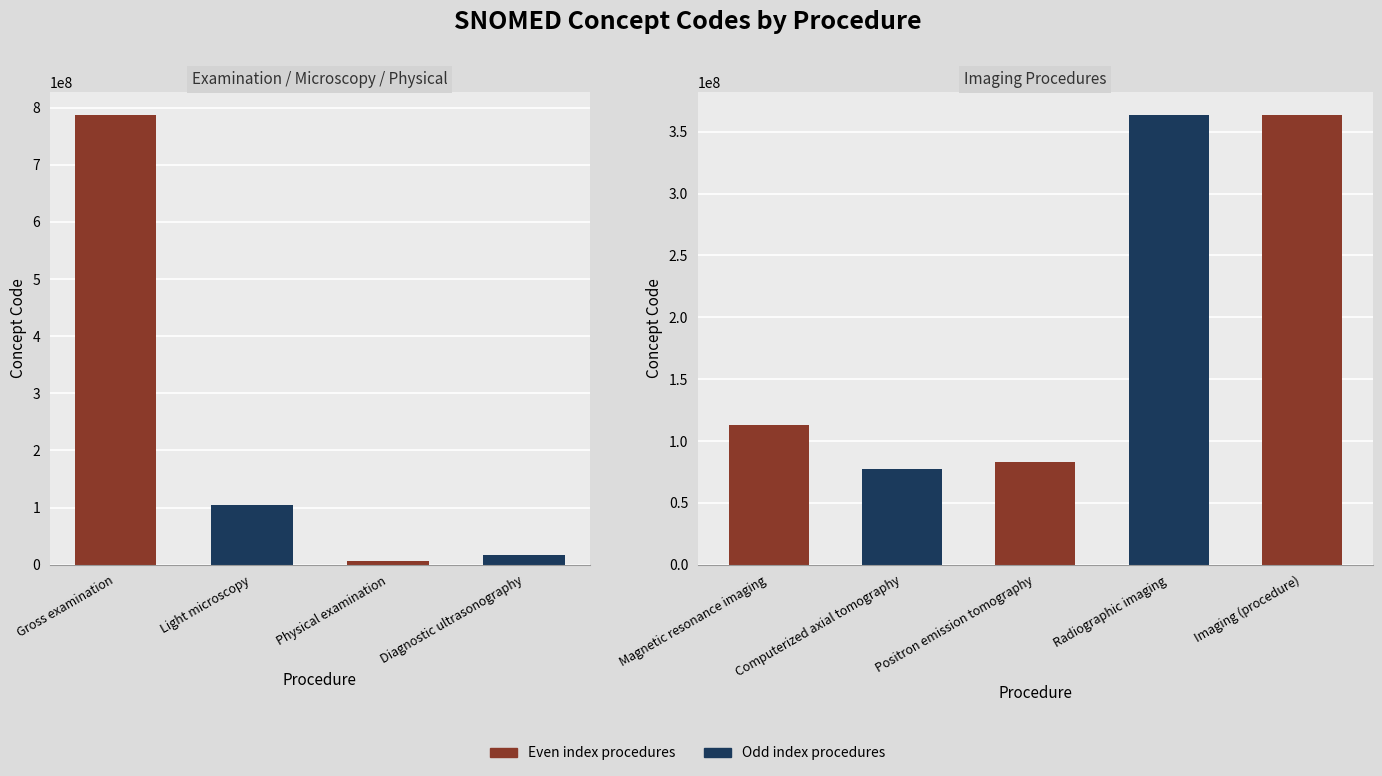

Does the chart contain stacked bars?

No